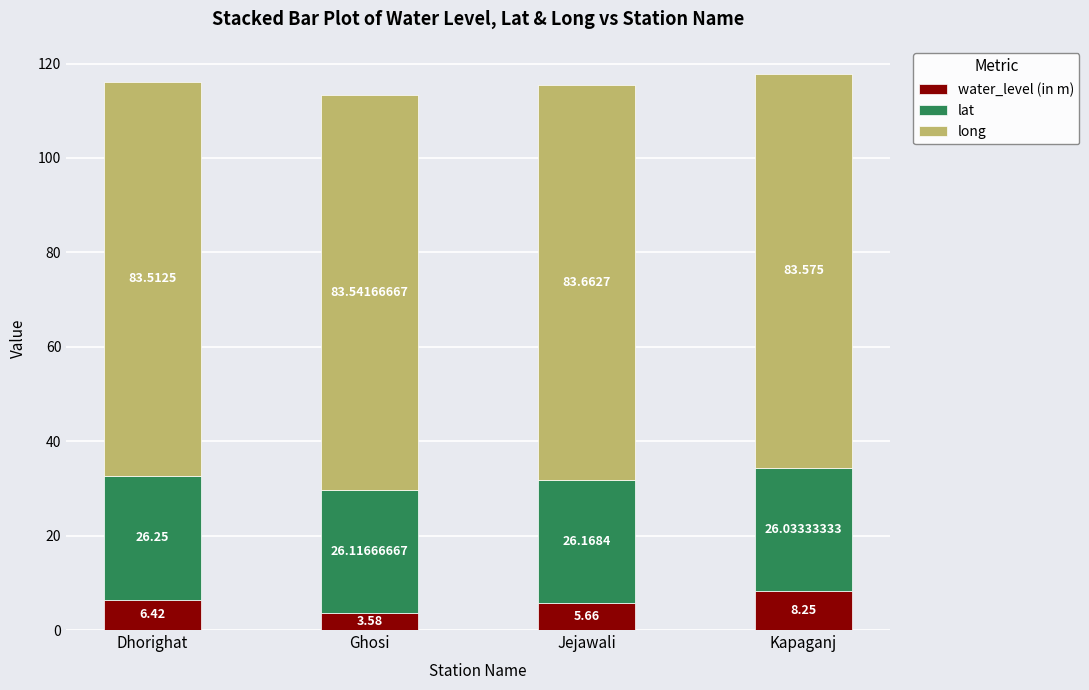

At which label does water_level (in m) reach its peak?

Kapaganj